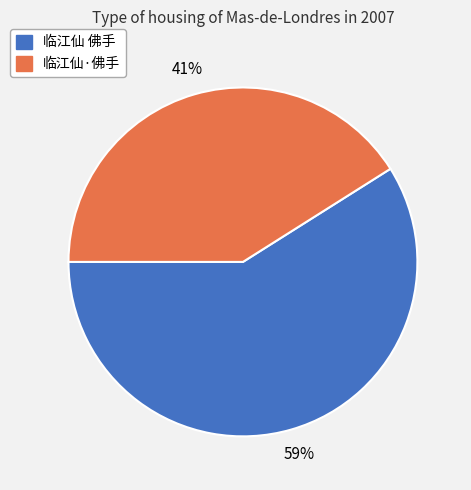

True or false: 临江仙·佛手 accounts for 41% of the total.

True